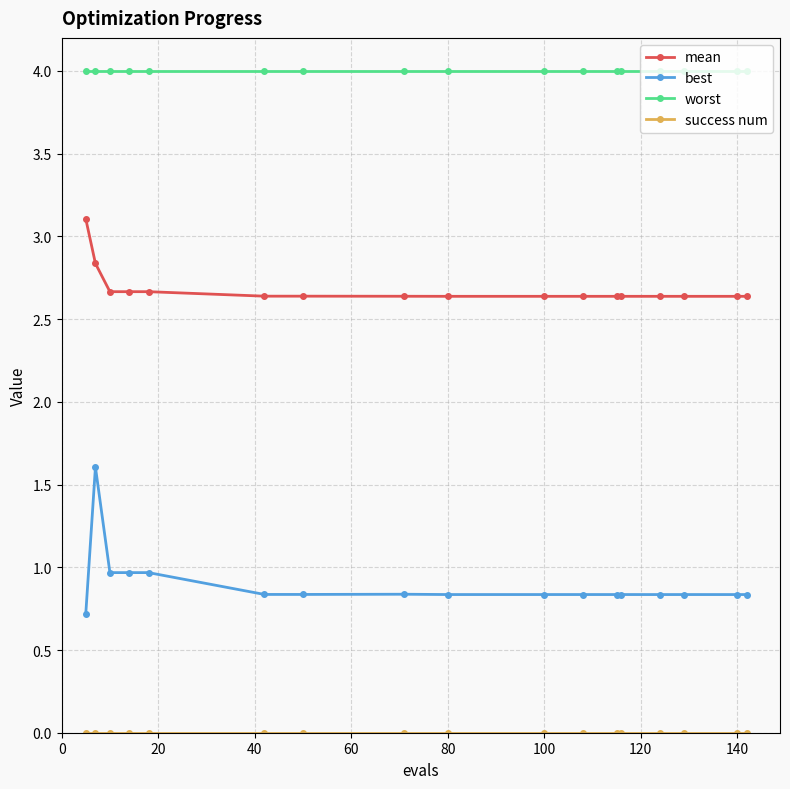

At how many categories does at least one series exceed 2?

17